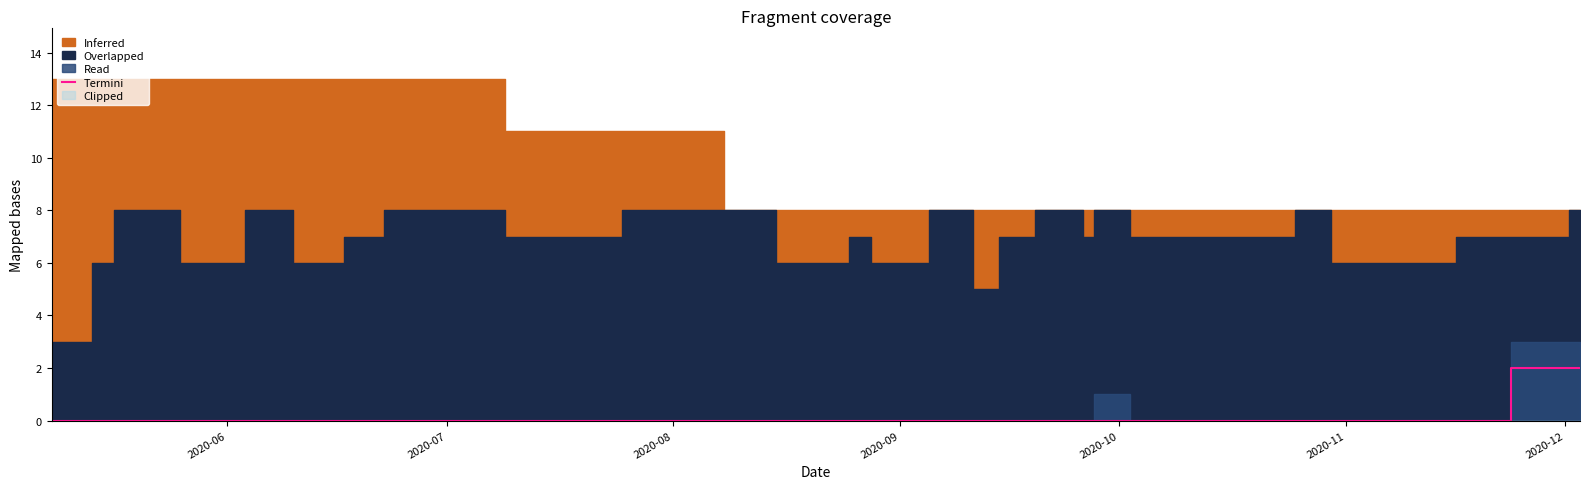

Is it true that the value at 2020-10 is -1?

False